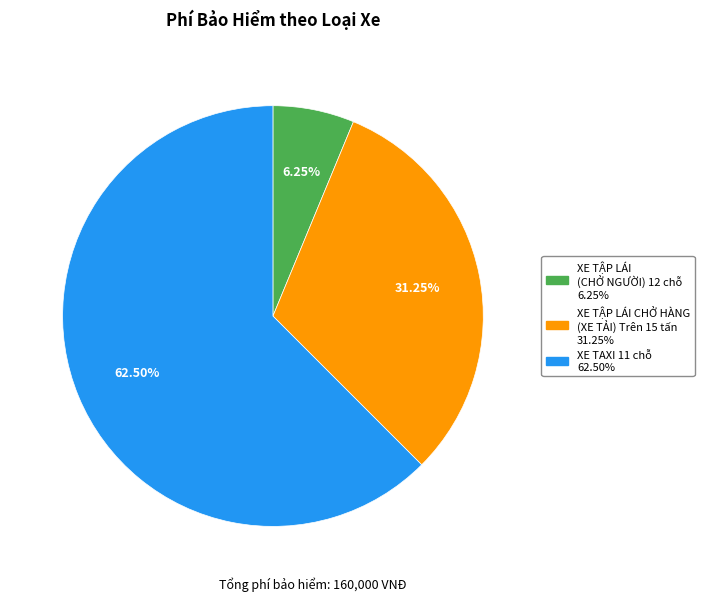

Which has a higher value, XE TAXI 11 chỗ or XE TẬP LÁI CHỞ HÀNG (XE TẢI) Trên 15 tấn?

XE TAXI 11 chỗ